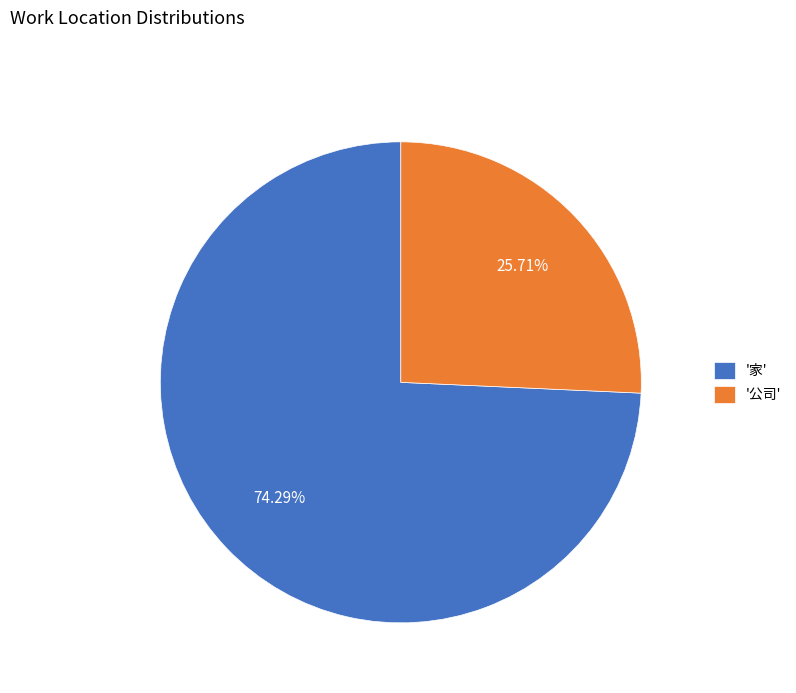

Rank the categories by value from lowest to highest.

'公司', '家'